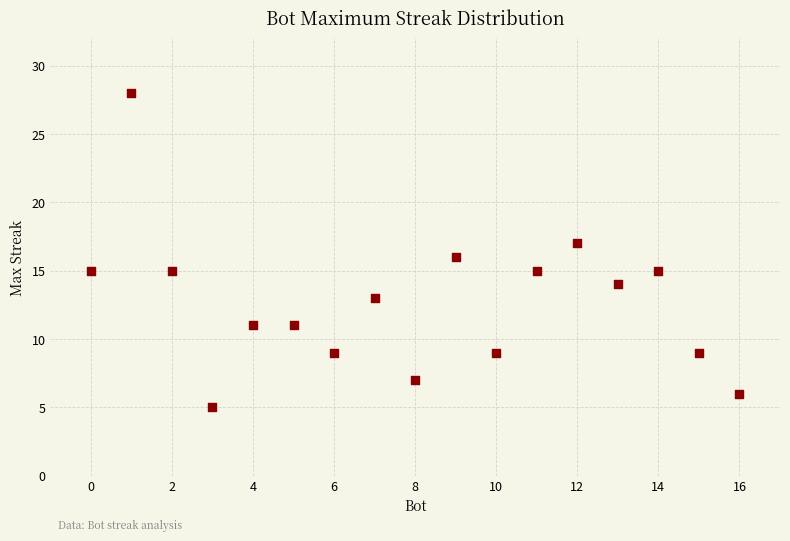

What is the range of Y values (max minus min)?

23